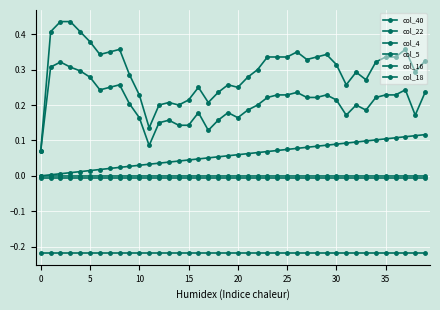

What is the difference between the maximum and minimum values in the col_5 series?

0.2